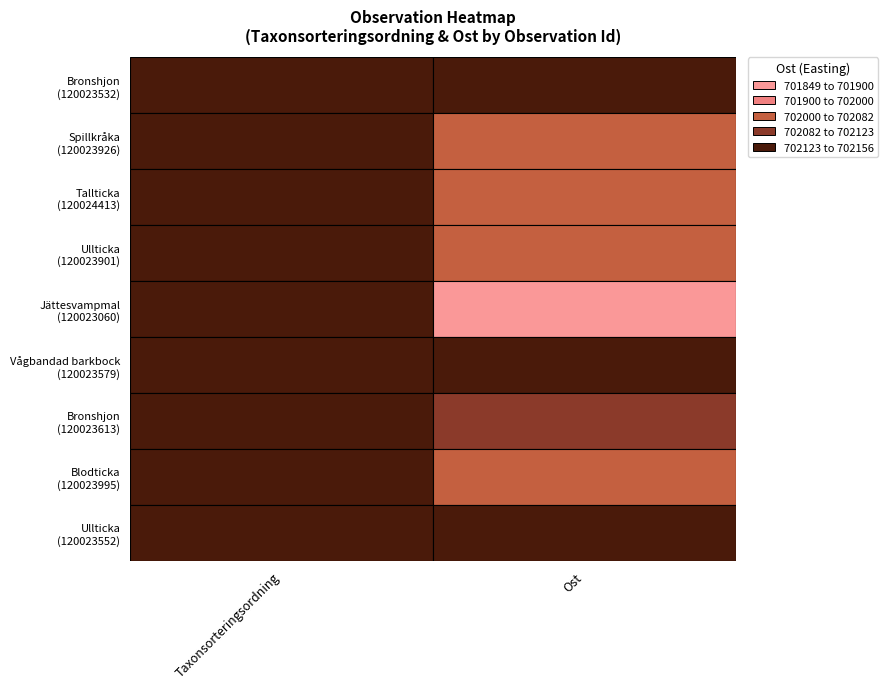

Is it true that 120023926 equals 99386 at Taxonsorteringsordning?

False